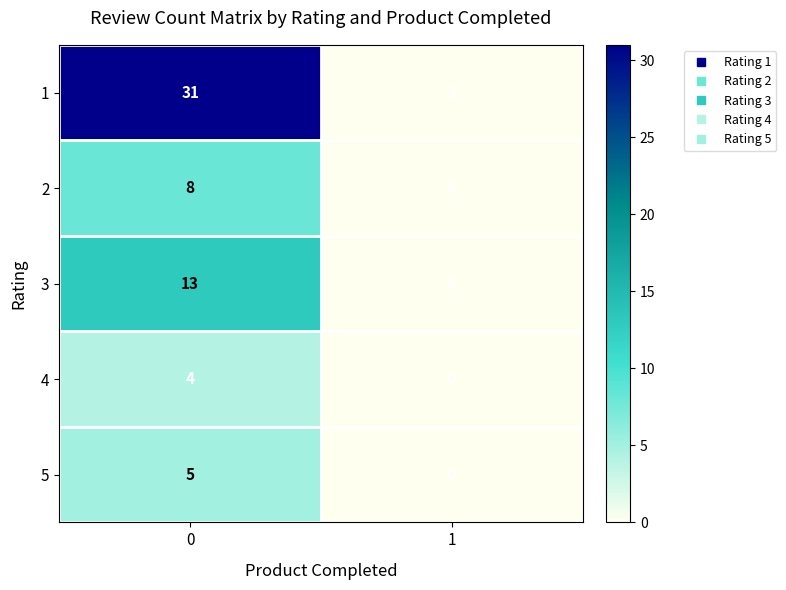

What is the highest value of the 3 series?

13